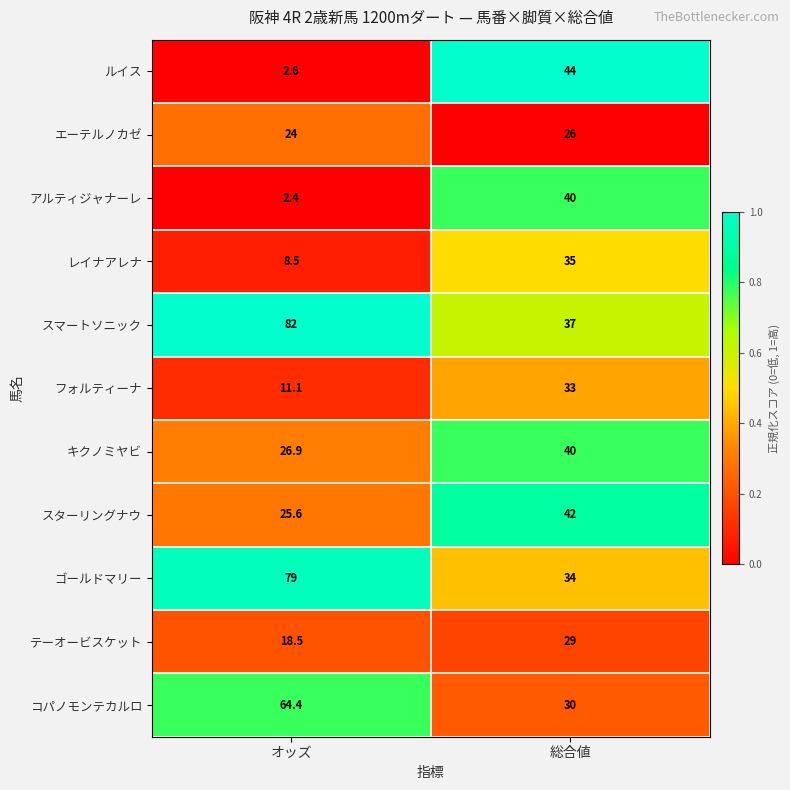

What is the difference between the highest and lowest values at 総合値?

18.0